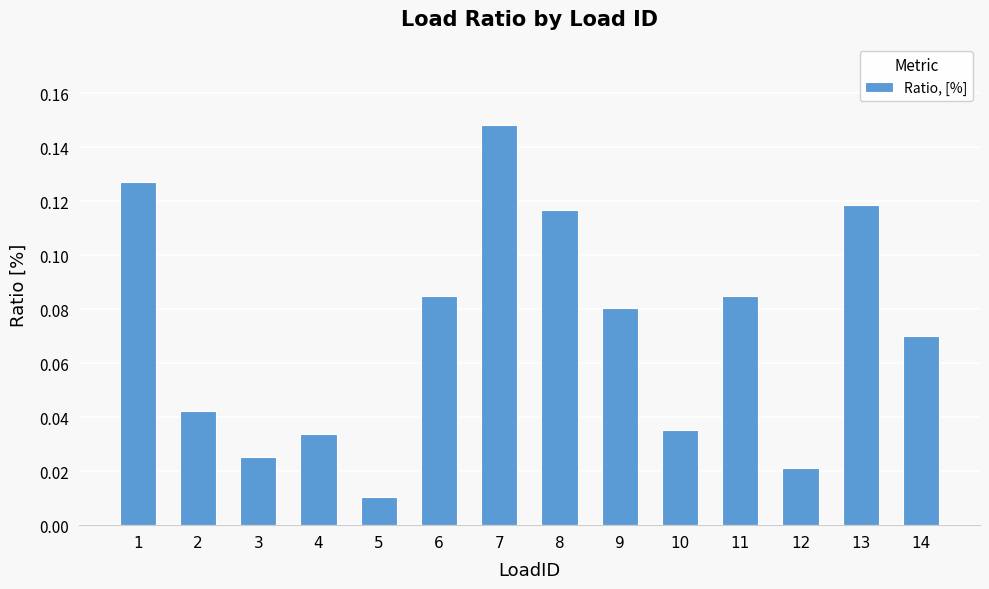

Does the chart contain any negative values?

No